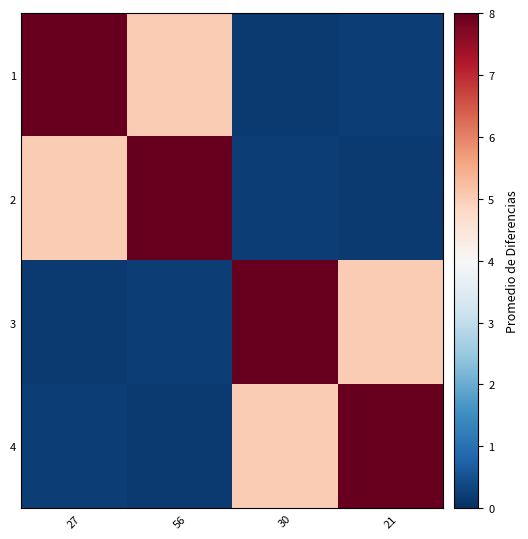

What is the spread (max minus min) of values at 56?

7.8